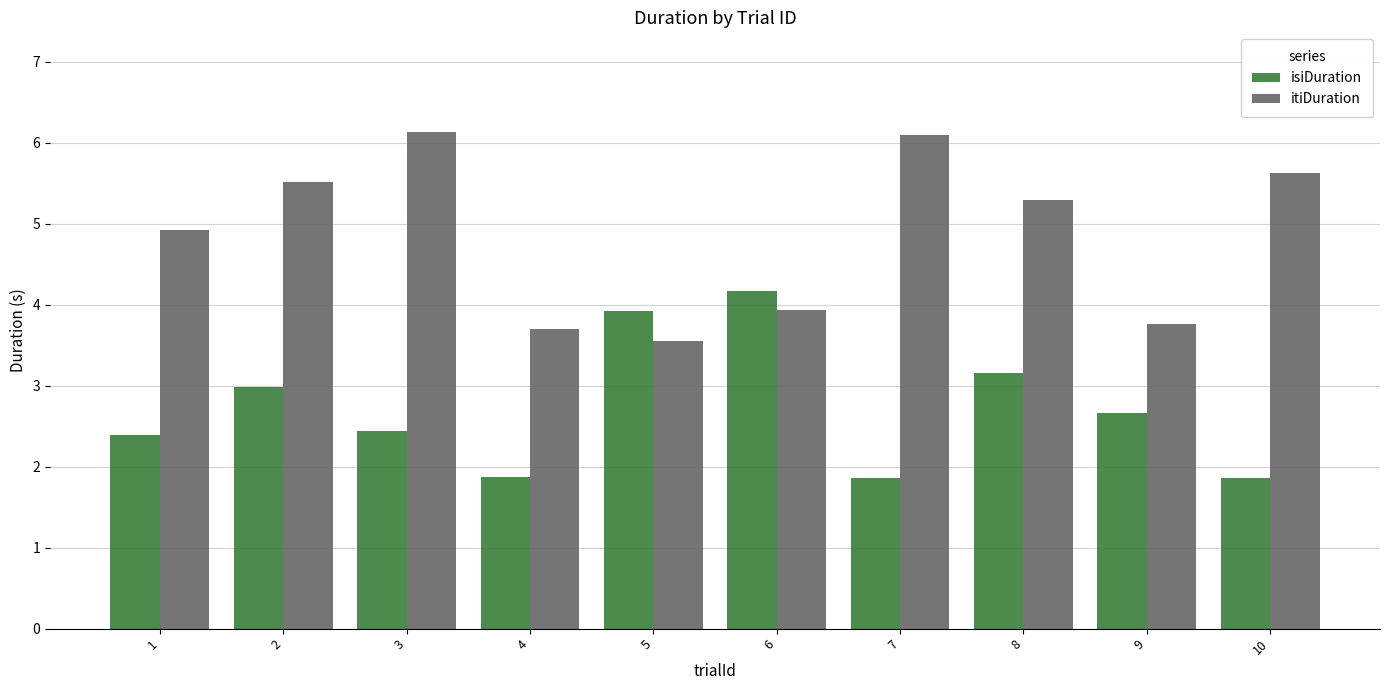

What is the value of the itiDuration bar at the 5th from the left?

3.6